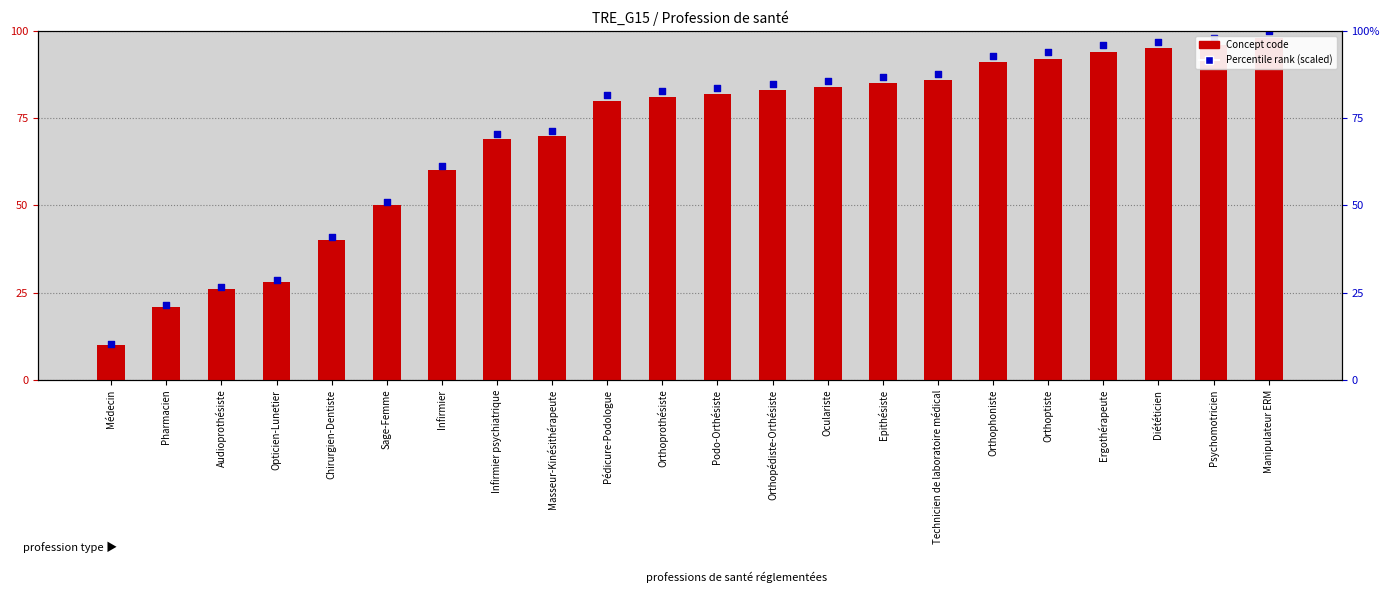

What is the total value across all series at Infirmier psychiatrique?

139.4